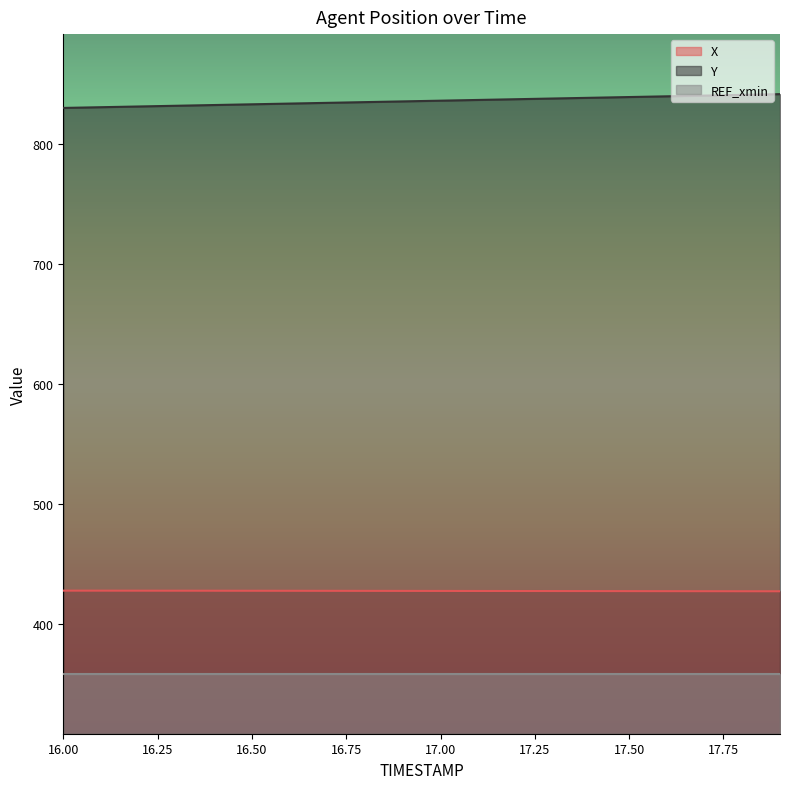

True or false: X has more than 1 points higher than both neighbors.

False